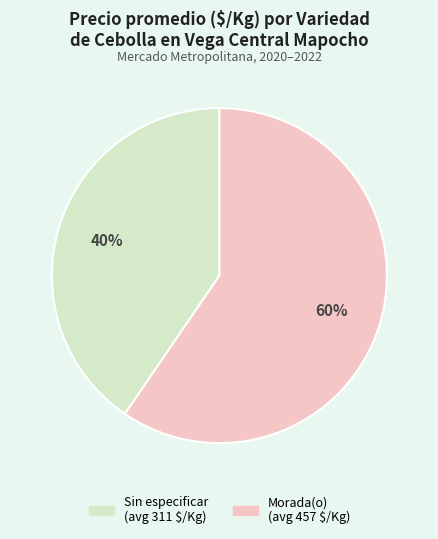

To the nearest percent, what is the average slice percentage?

50%